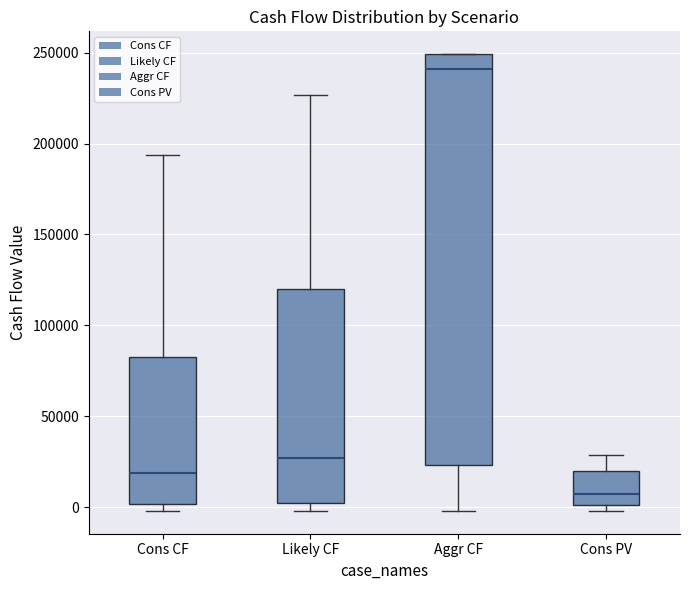

Which box has the lowest median line?

Cons PV